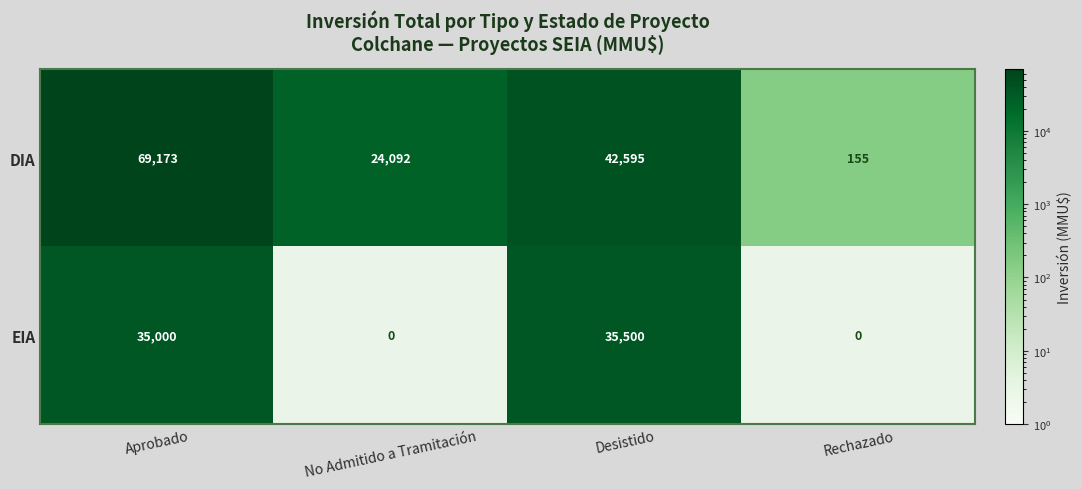

How many data points does each series have?

4